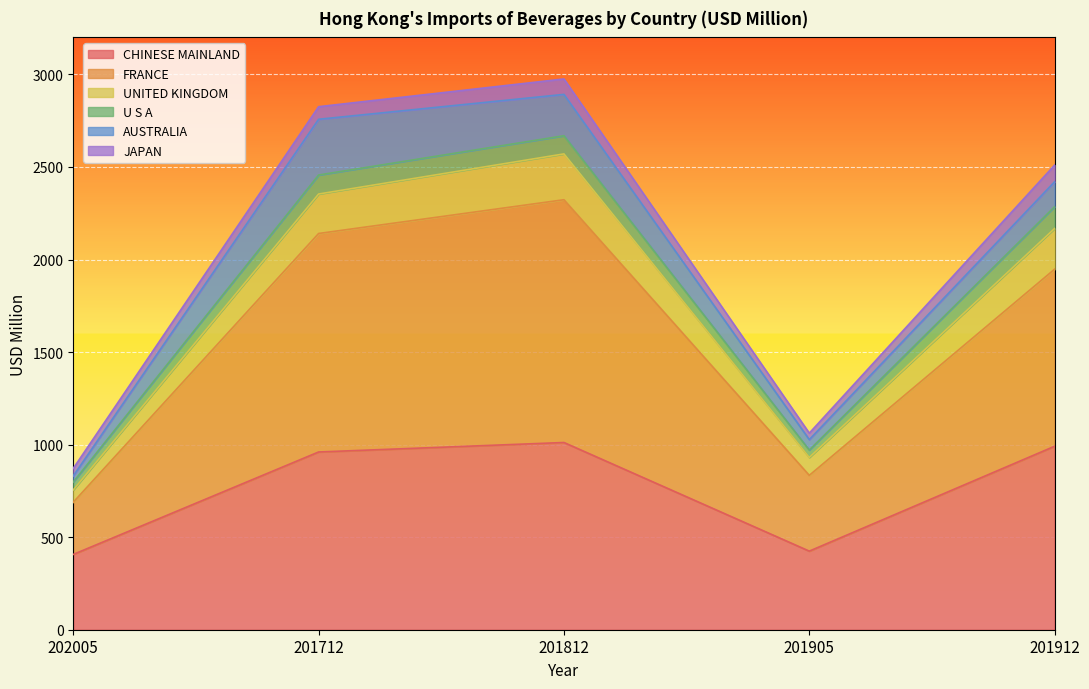

Which category has the highest value across all series?

201812